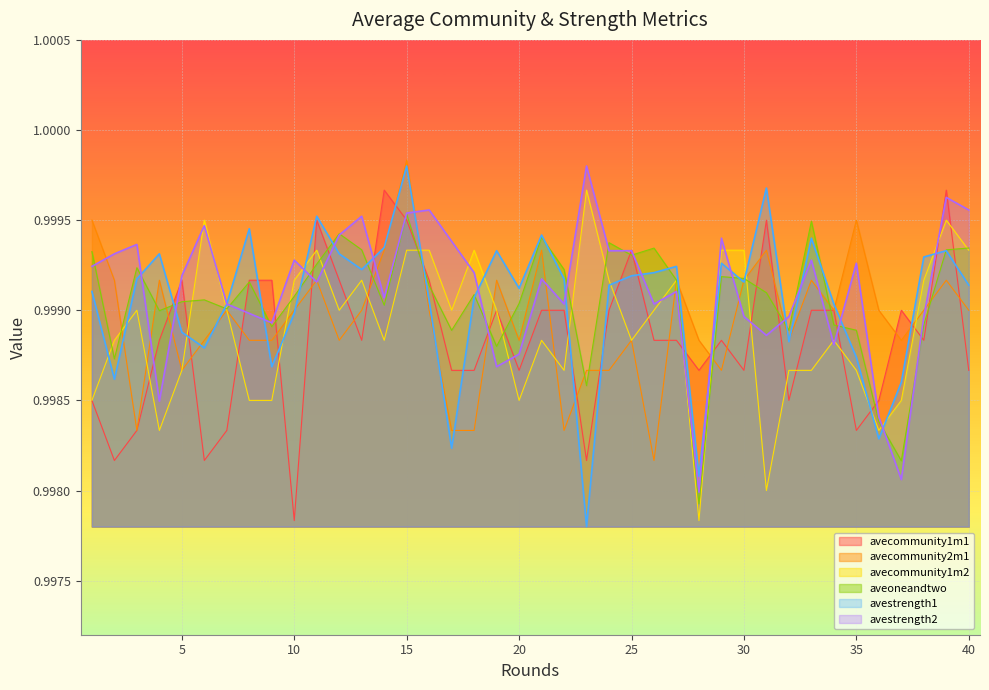

Which series ends up on top after the final intersection of avestrength1 and avecommunity2m1?

avestrength1